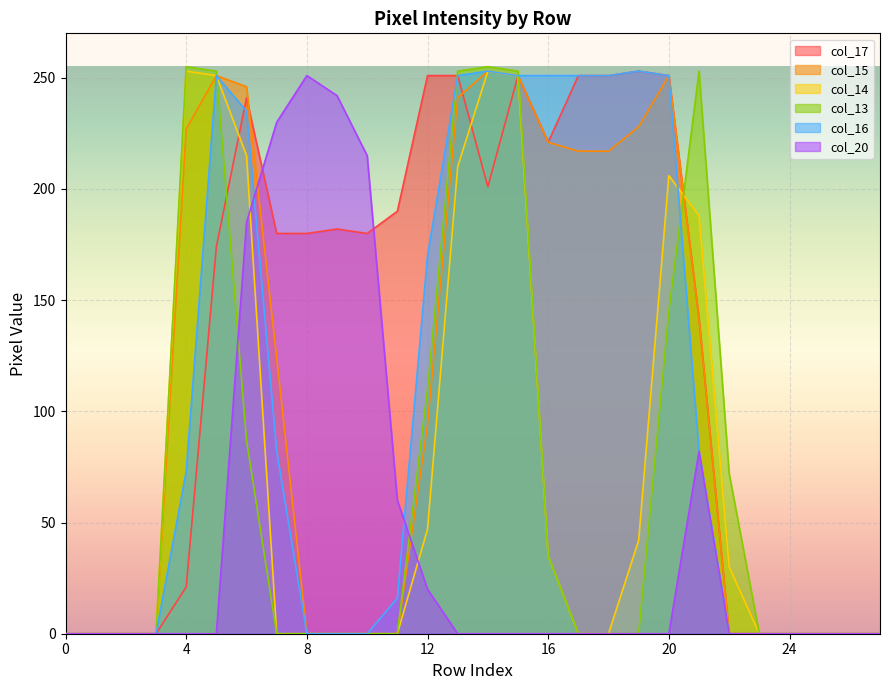

How many lines are shown in the chart?

6